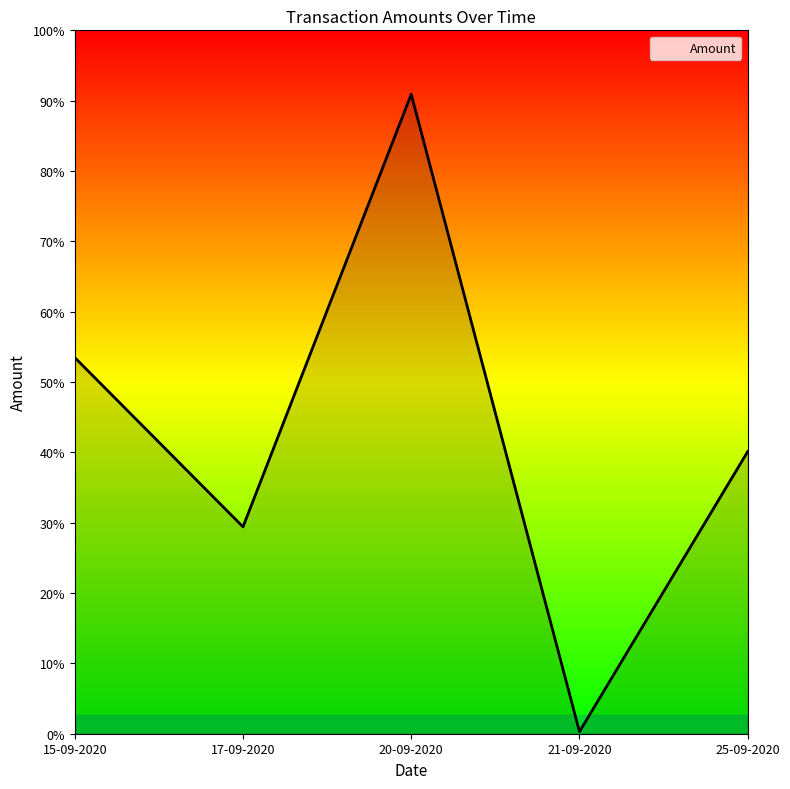

Reading right to left, transcribe all the data shown in this chart.

75000	550	170000	55000	100000